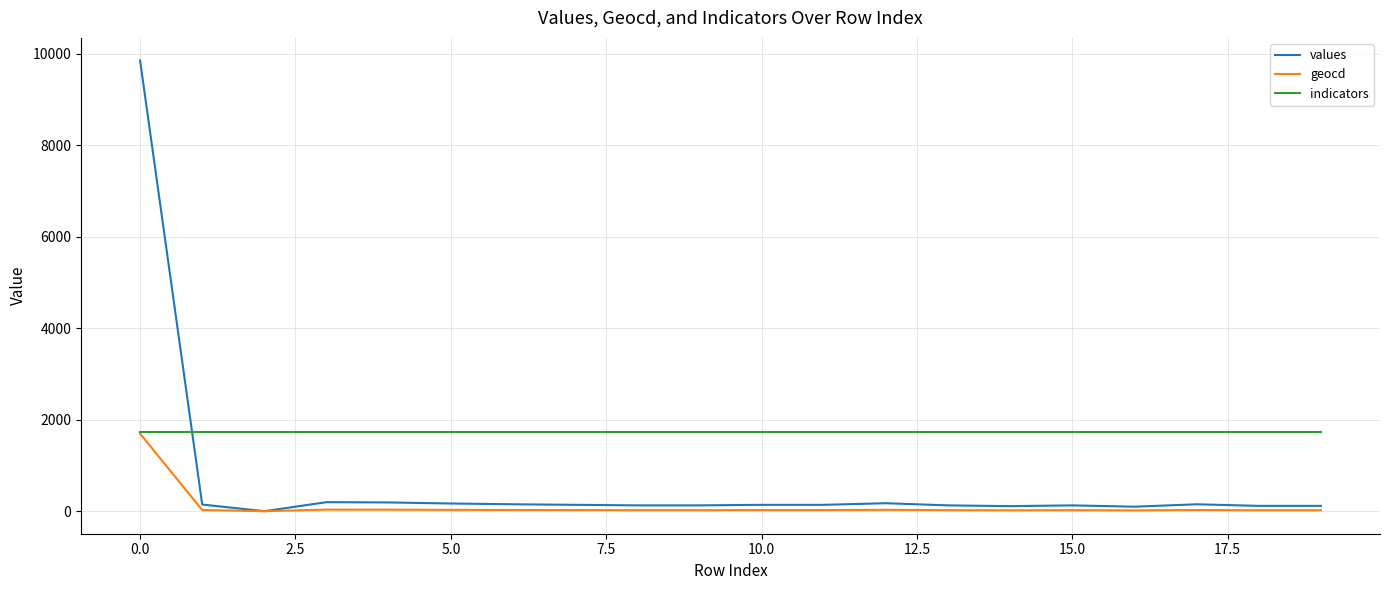

How many intersections are there between values and indicators?

1